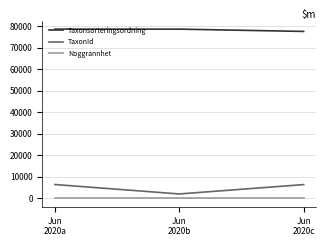

Which category has the lowest value in the Taxonsorteringsordning series?

Jun
2020c